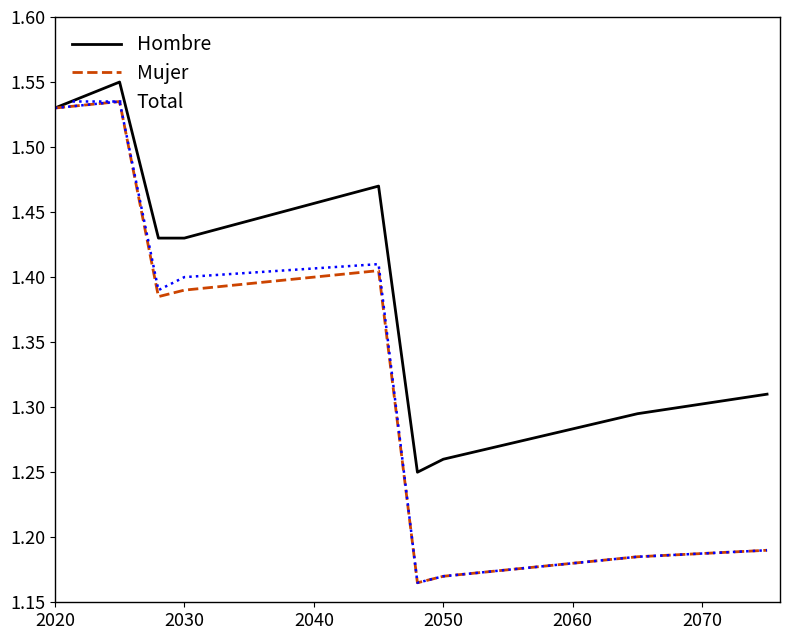

Which series has the largest total across all categories?

Hombre